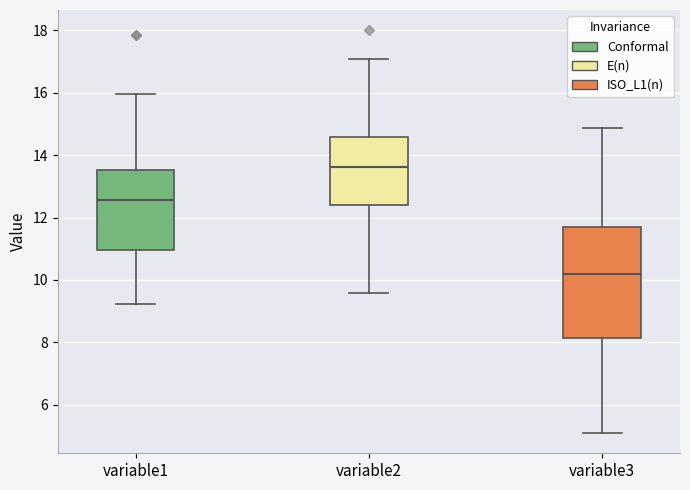

Where is the upper edge of the box for variable3 on the y-axis? The values are not printed on the chart, so give them approximately, as read against the axis.

11.6